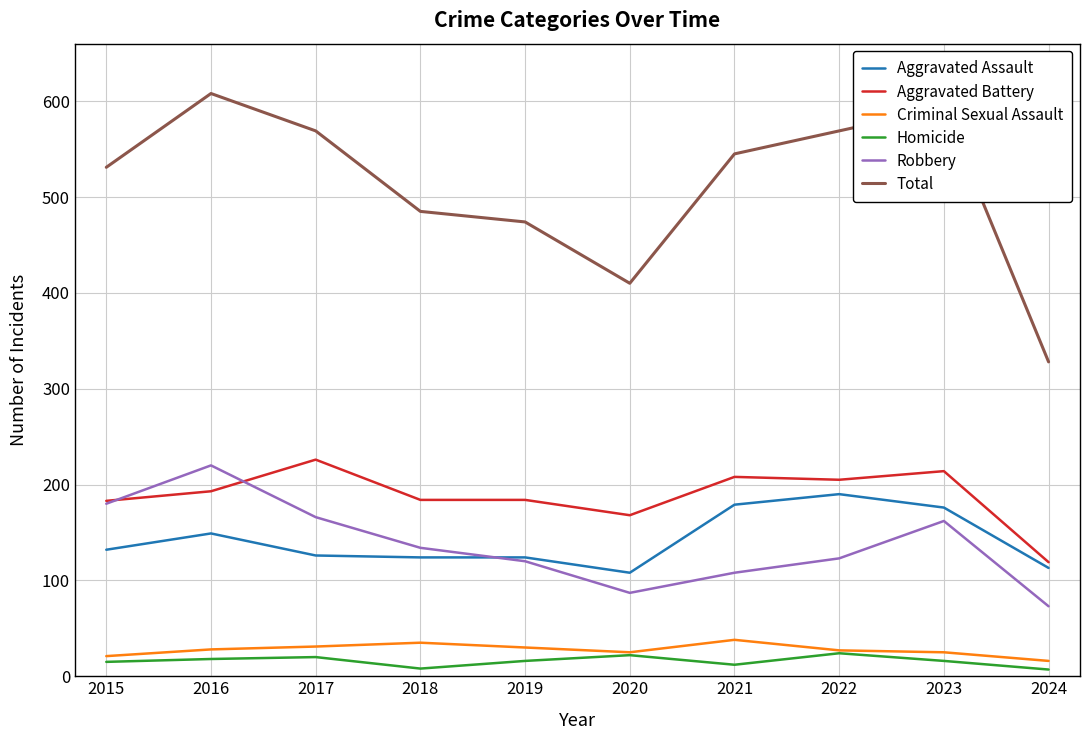

What is the difference between the Total values at 2023 and 2022?

24